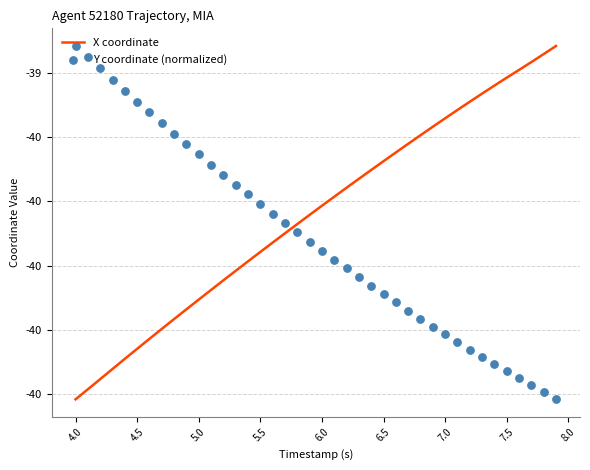

At how many categories does at least one series exceed -40?

40